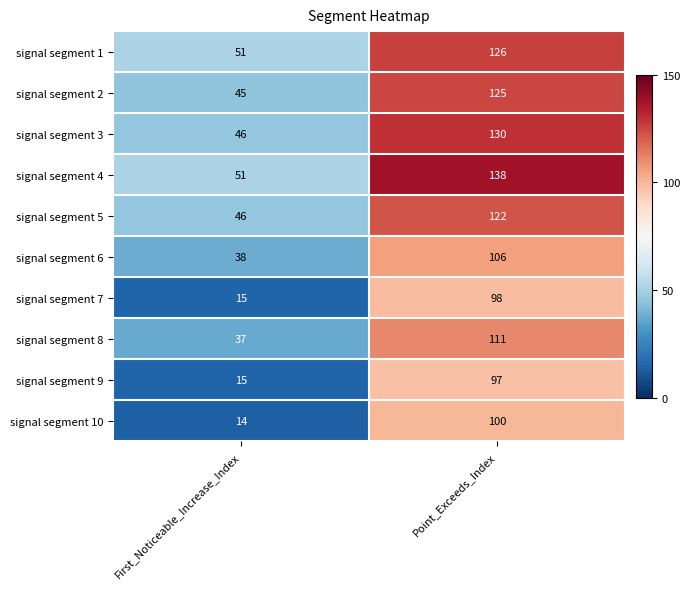

True or false: signal segment 8 has a value of 37 at First_Noticeable_Increase_Index.

True